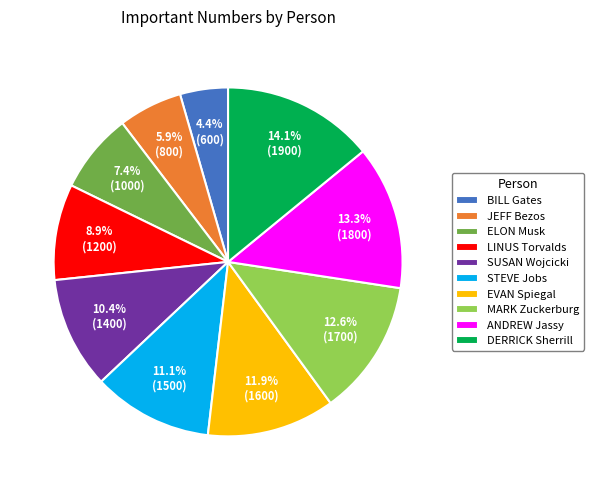

Rank the categories by value from highest to lowest.

DERRICK Sherrill, ANDREW Jassy, MARK Zuckerburg, EVAN Spiegal, STEVE Jobs, SUSAN Wojcicki, LINUS Torvalds, ELON Musk, JEFF Bezos, BILL Gates